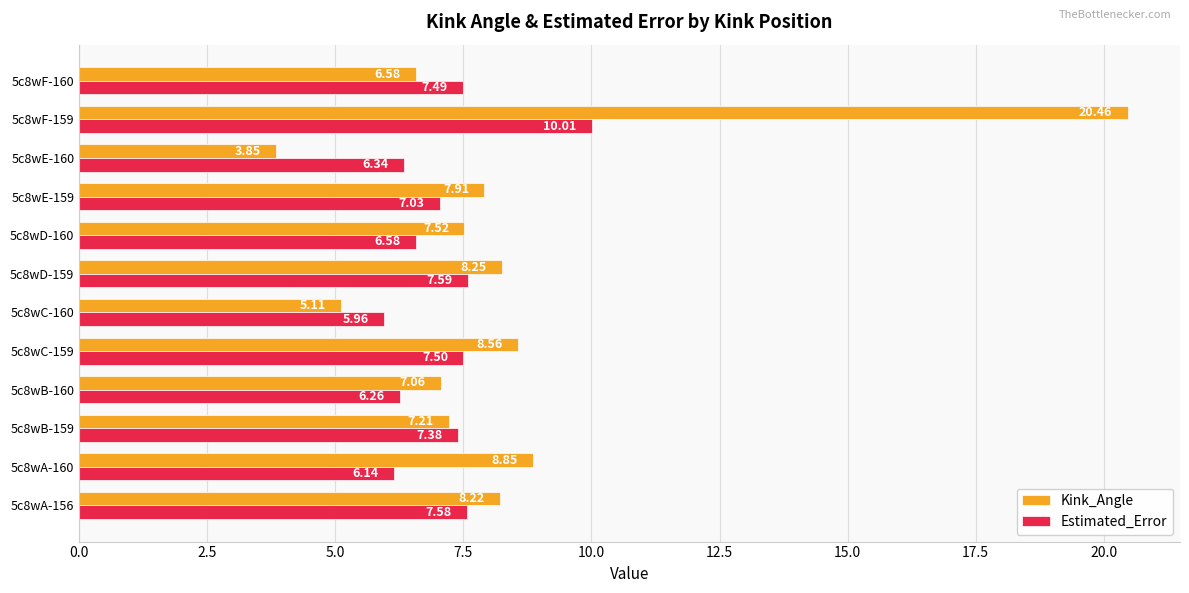

Between 5c8wA-156 and 5c8wF-159, which series saw the biggest shift?

Kink_Angle